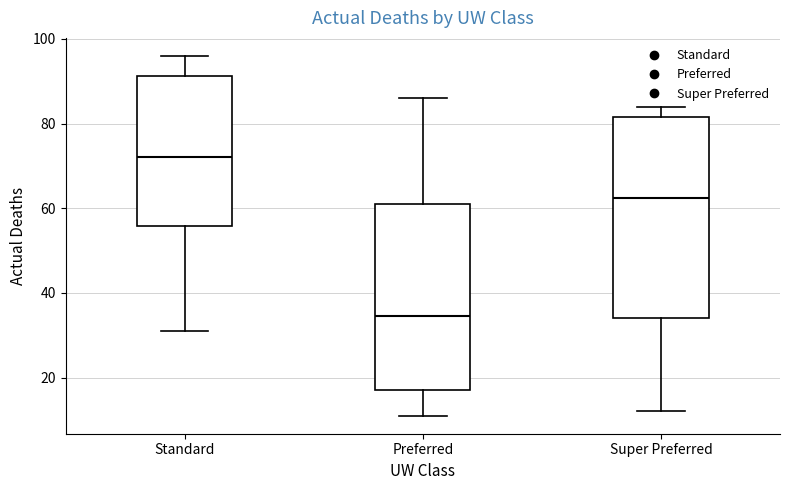

Which box has the lowest median line?

Preferred